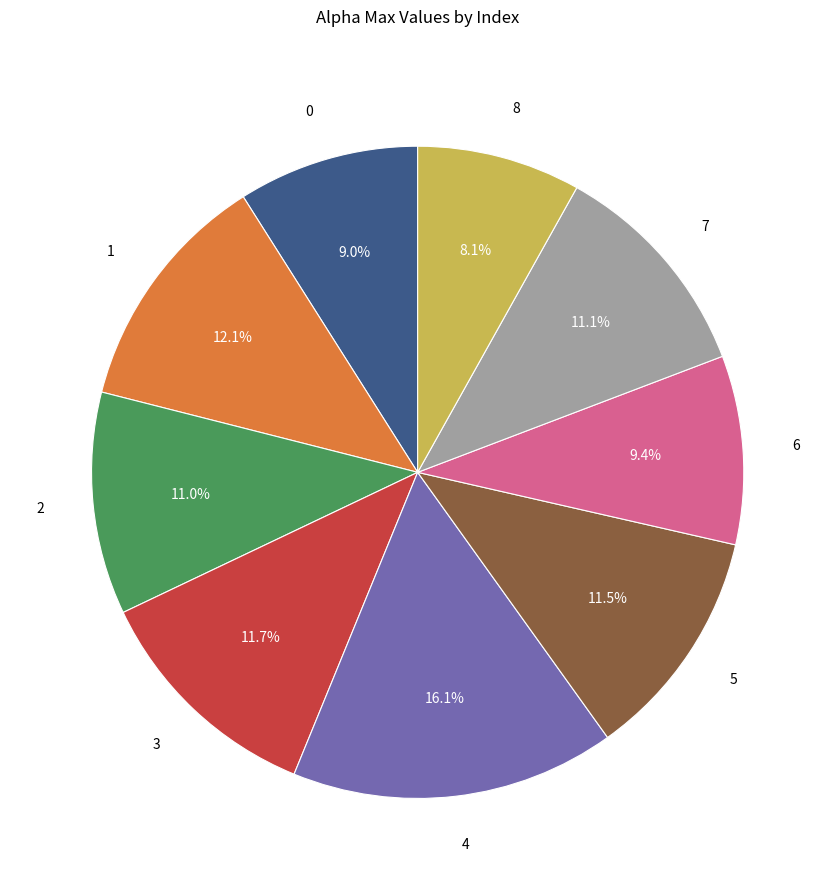

What is the ratio of the value at 4 to the value at 5?

1.4